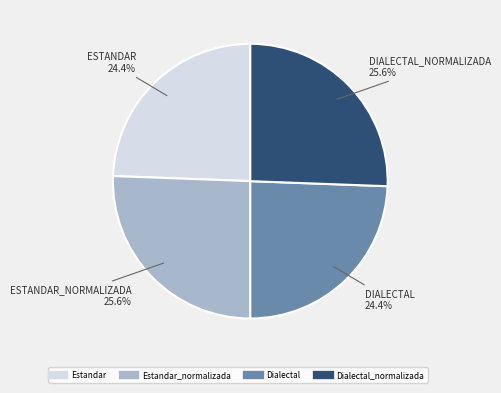

To the nearest percent, what is the difference between the largest and smallest slice percentages?

1%